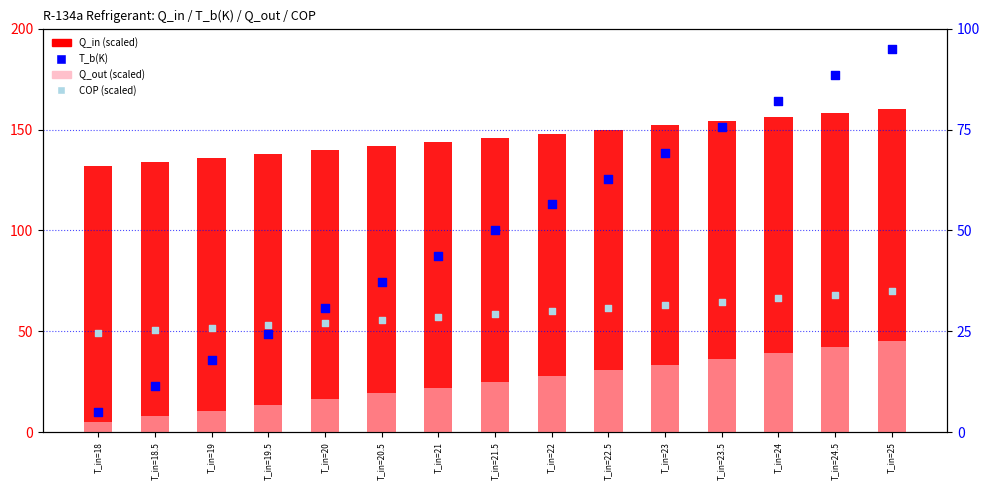

What are all the series names shown in the legend?

Q_in (scaled), Q_out (scaled), T_b(K), COP (scaled)